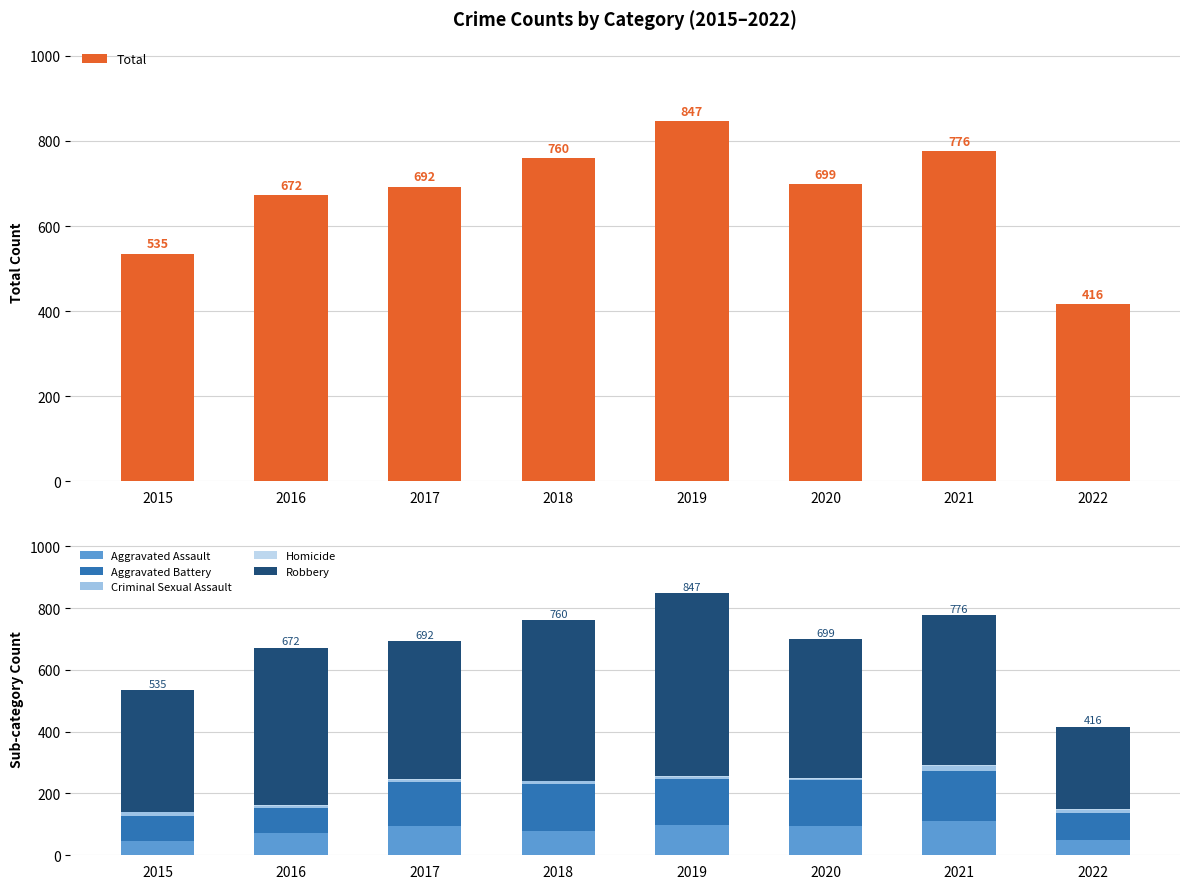

Which series changed the most between 2018 and 2022?

Total